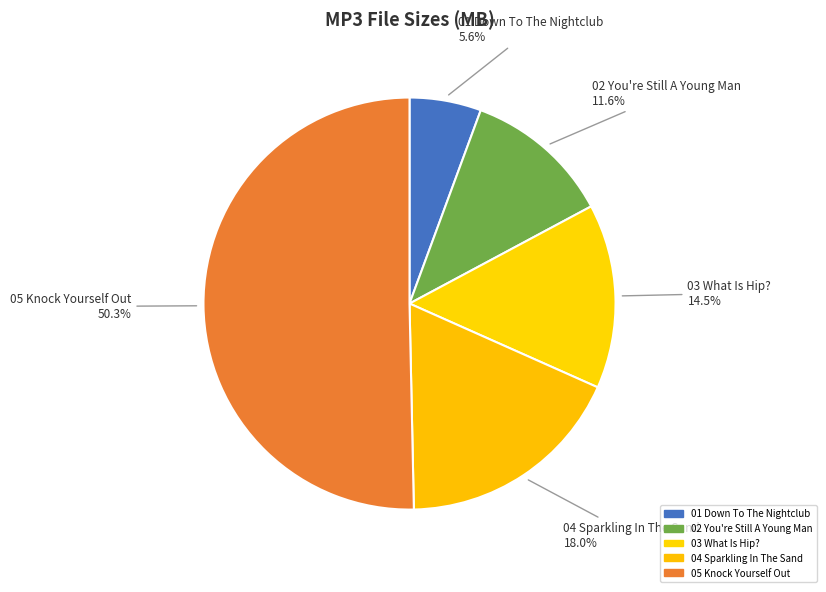

How many slices are in this pie chart?

5